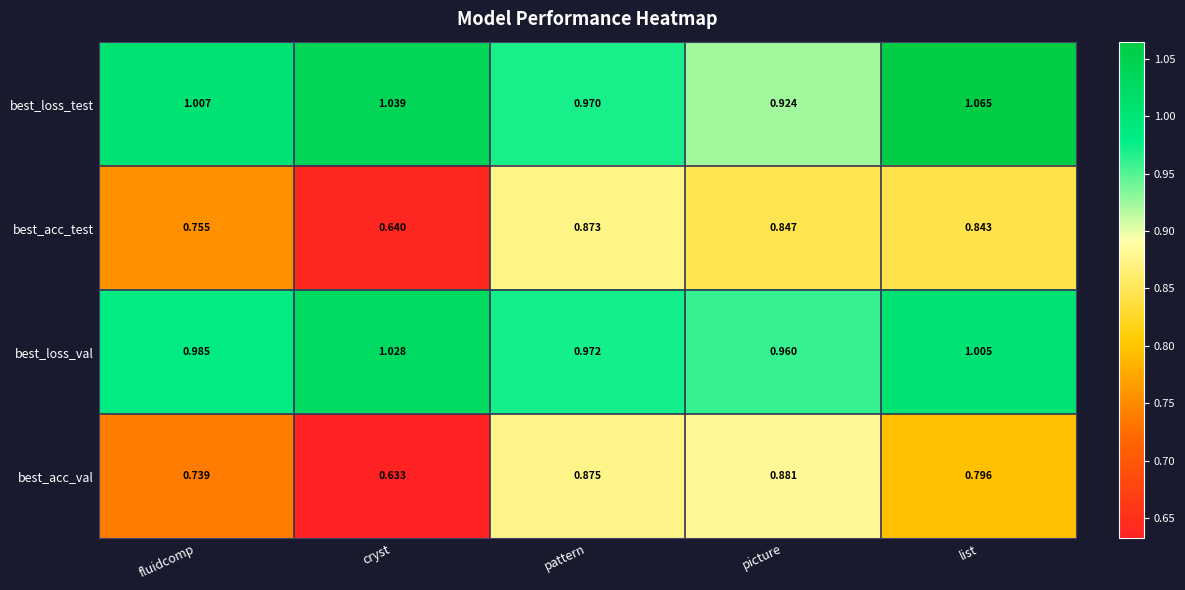

Which series has the largest range (max minus min)?

best_acc_val